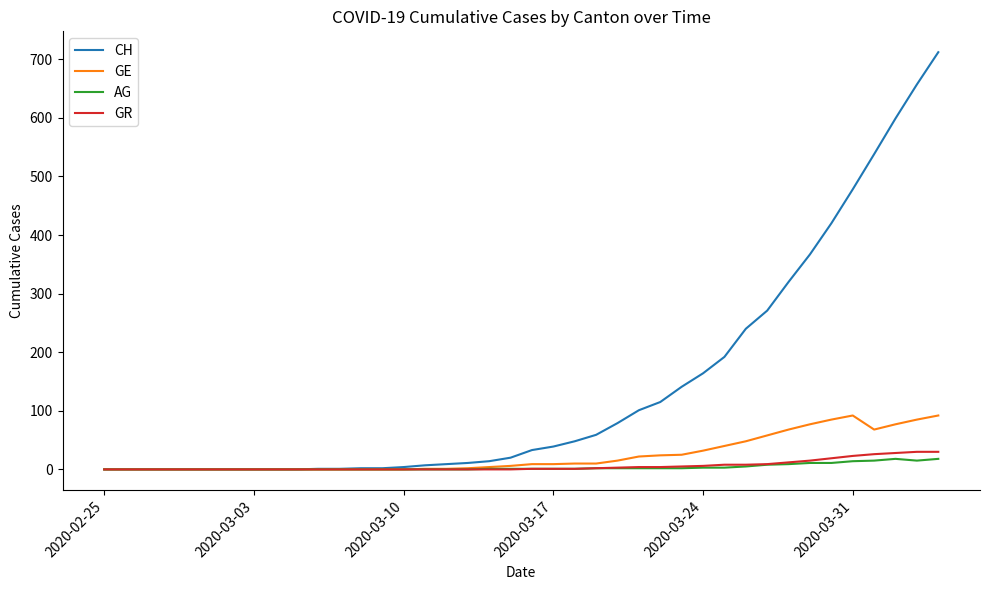

Which series has the largest range (max minus min)?

CH